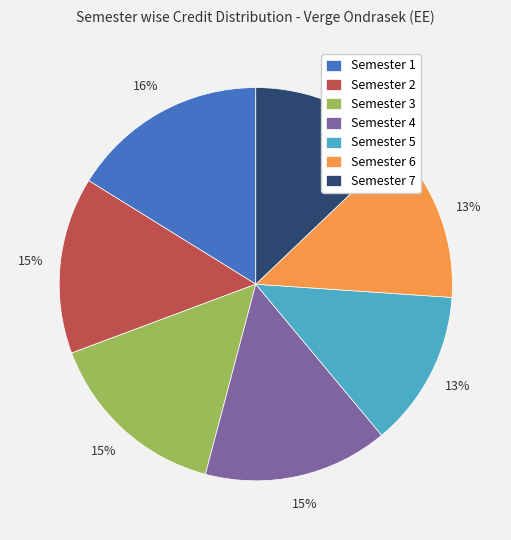

Which category has the biggest portion of the pie?

Semester 1